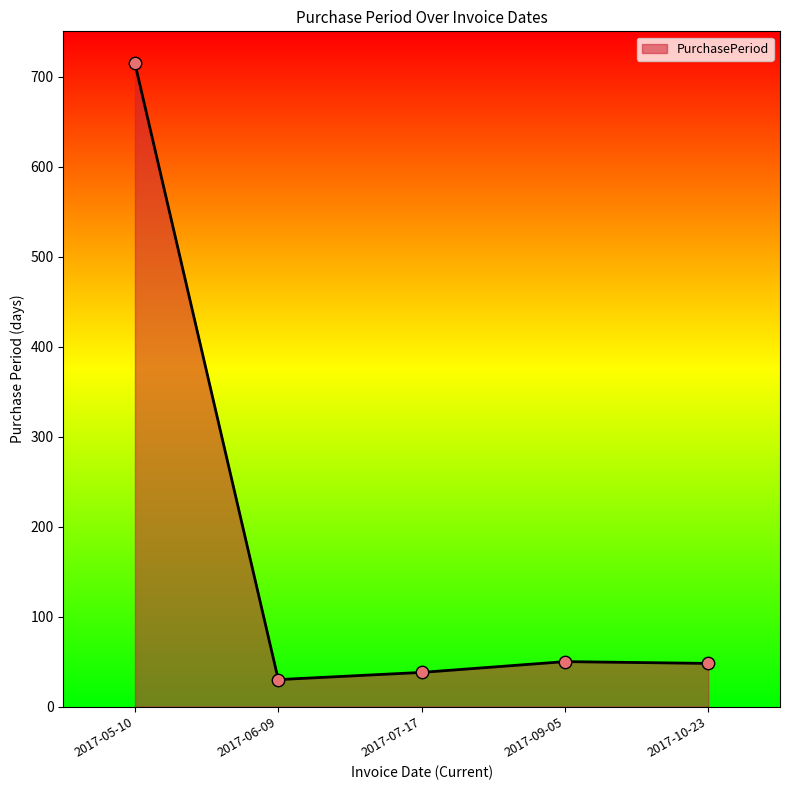

What is the change in value from 2017-05-10 to 2017-07-17?

-677